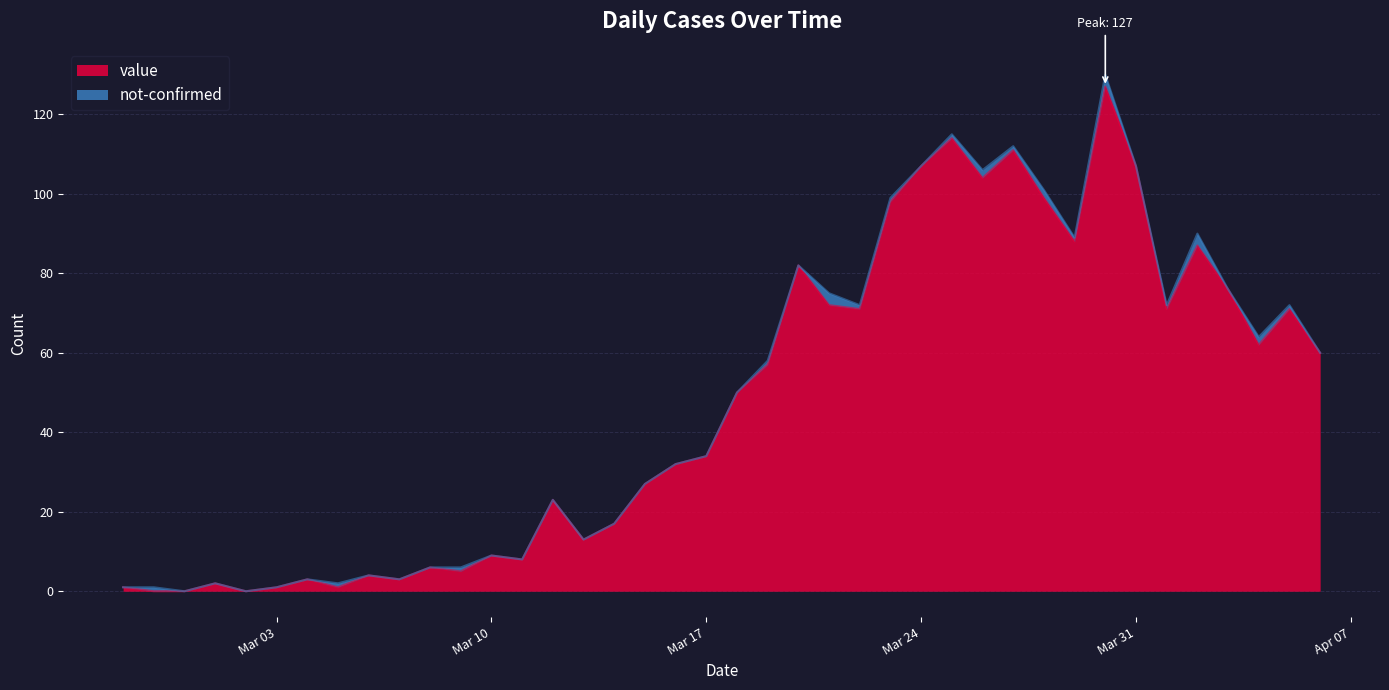

Which category has the lowest value across all series?

2020-02-28